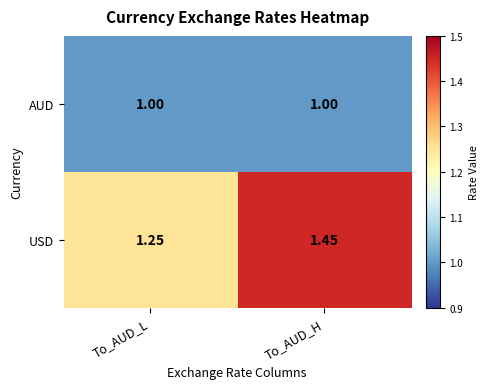

Where is USD nearest to the value 1?

To_AUD_L